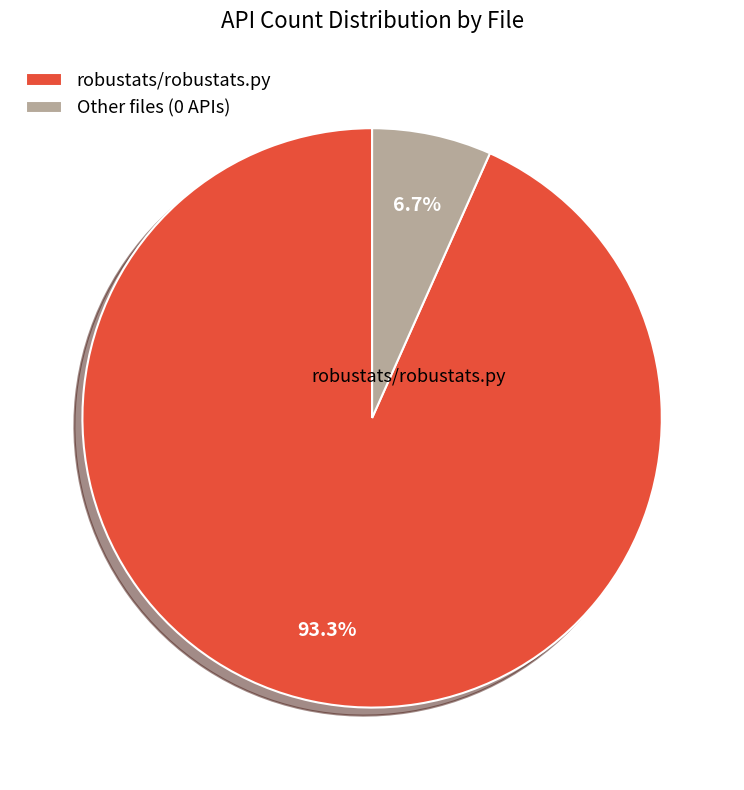

How many slices are in this pie chart?

2